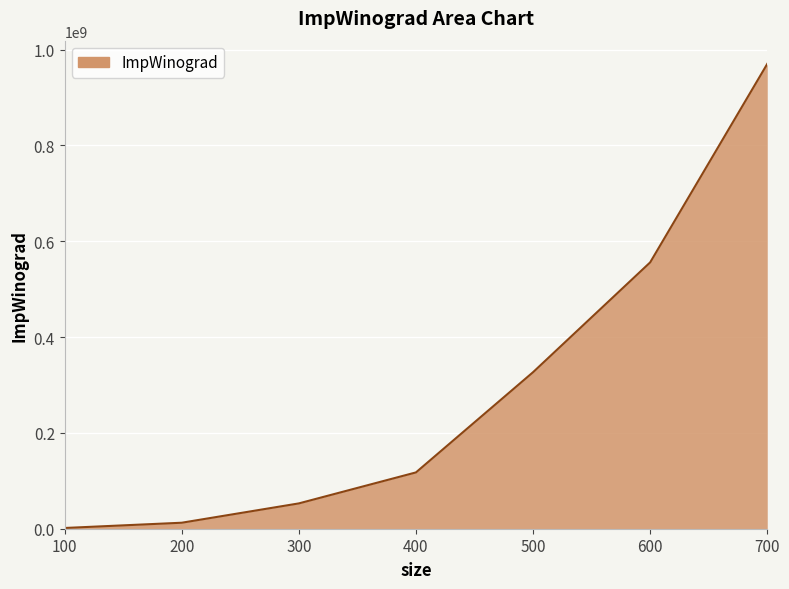

Rank the categories by value from lowest to highest.

100, 200, 300, 400, 500, 600, 700